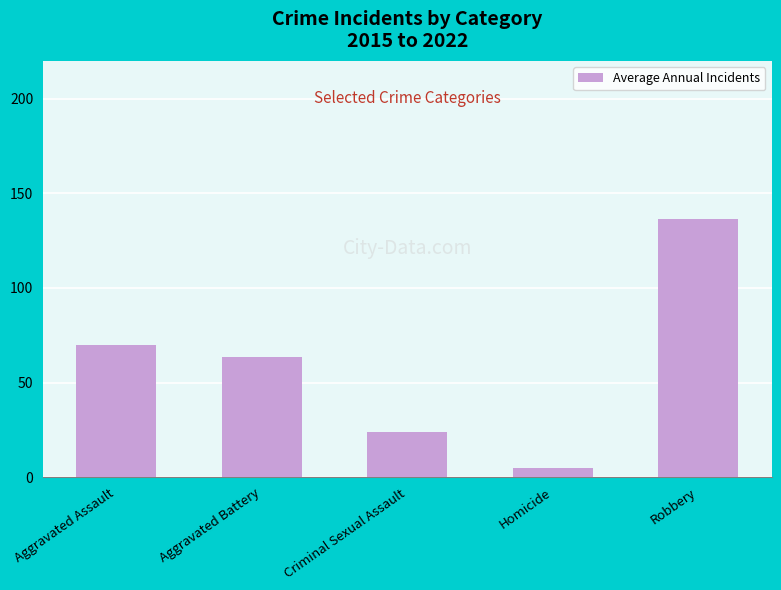

What is the change in value from Aggravated Assault to Aggravated Battery?

-6.0